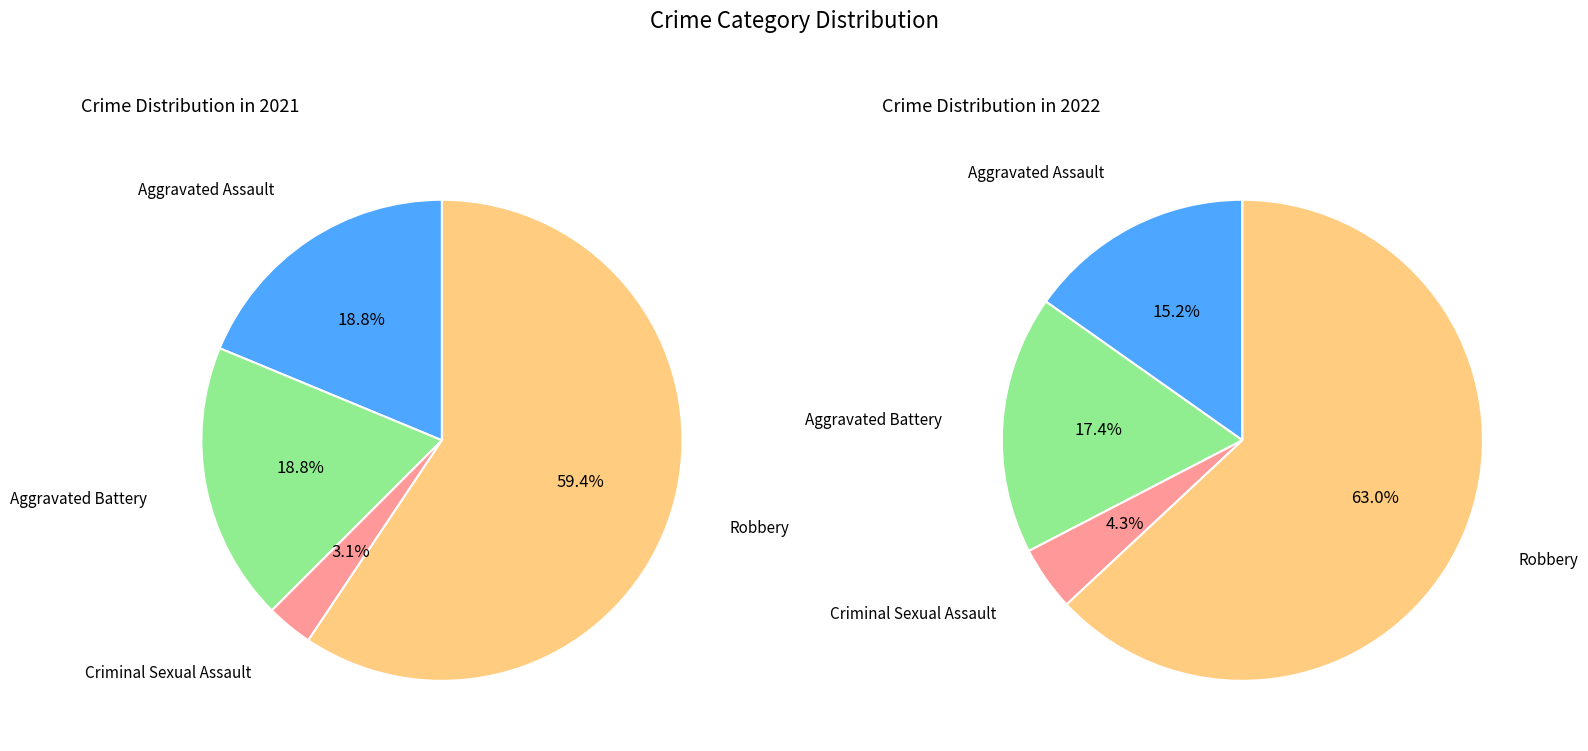

To the nearest percent, what is the difference between the 3 and values_2022 slice percentages?

46%